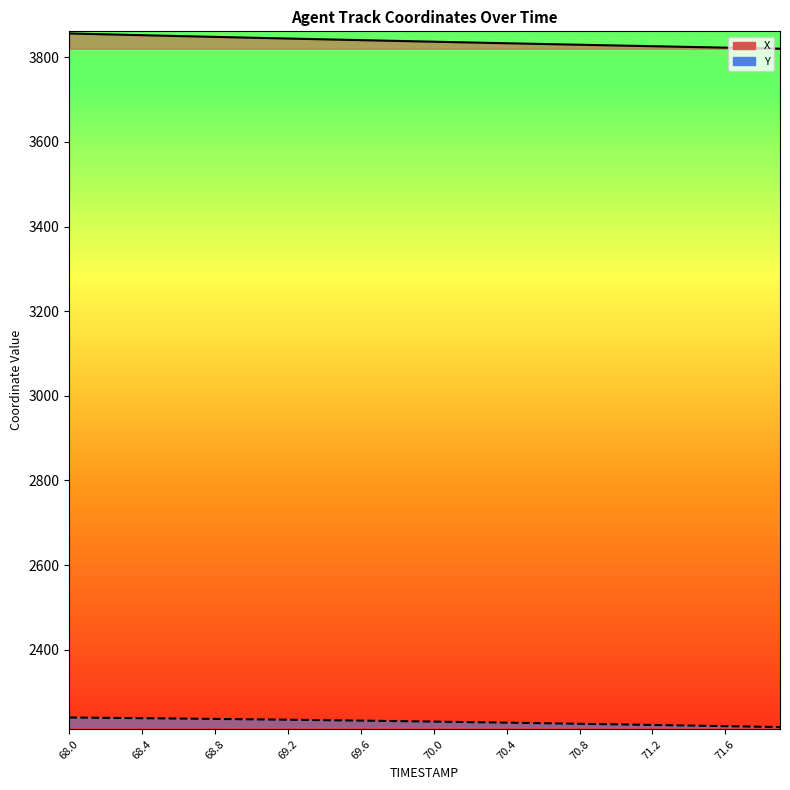

The value of Y at 71.3 is 3356.9. True or false?

False